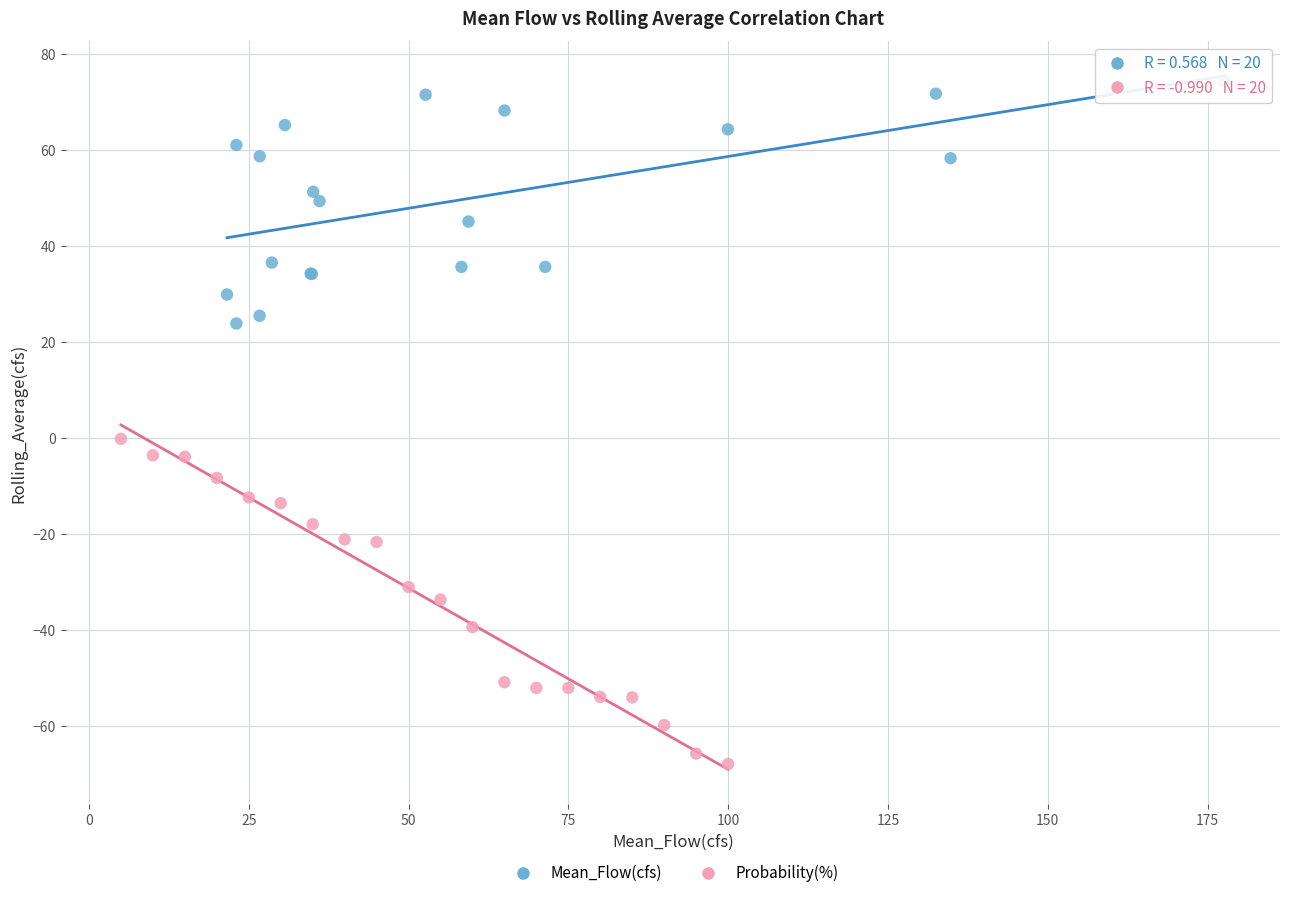

What are all the series names shown in the legend?

Mean_Flow(cfs), Probability(%)